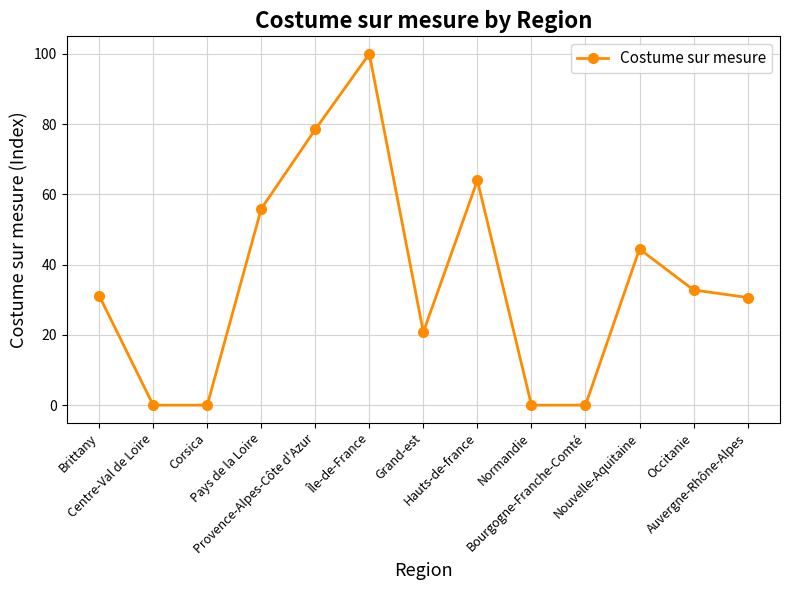

What is the change in value from Corsica to Occitanie?

+32.8